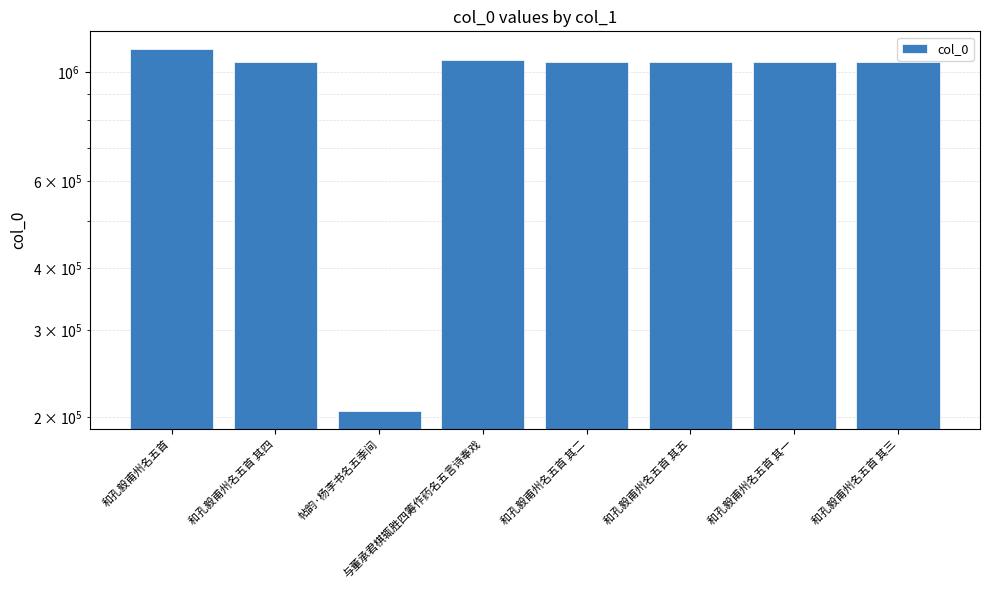

What is the value of the 2nd bar from the left?

1045784